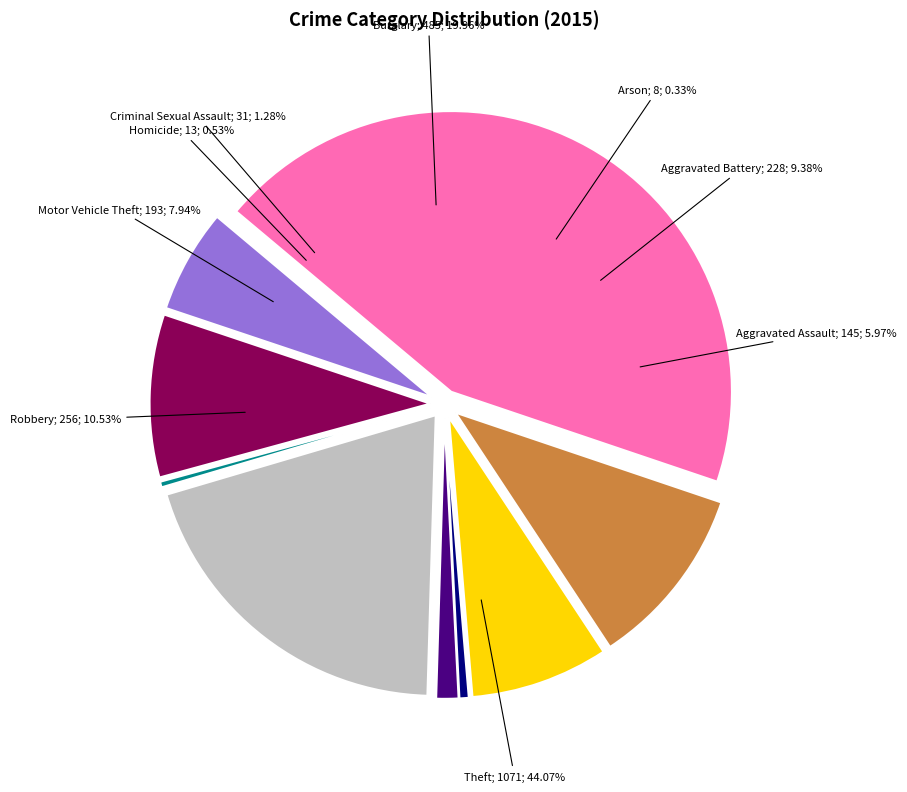

Is Robbery the majority of the pie?

No